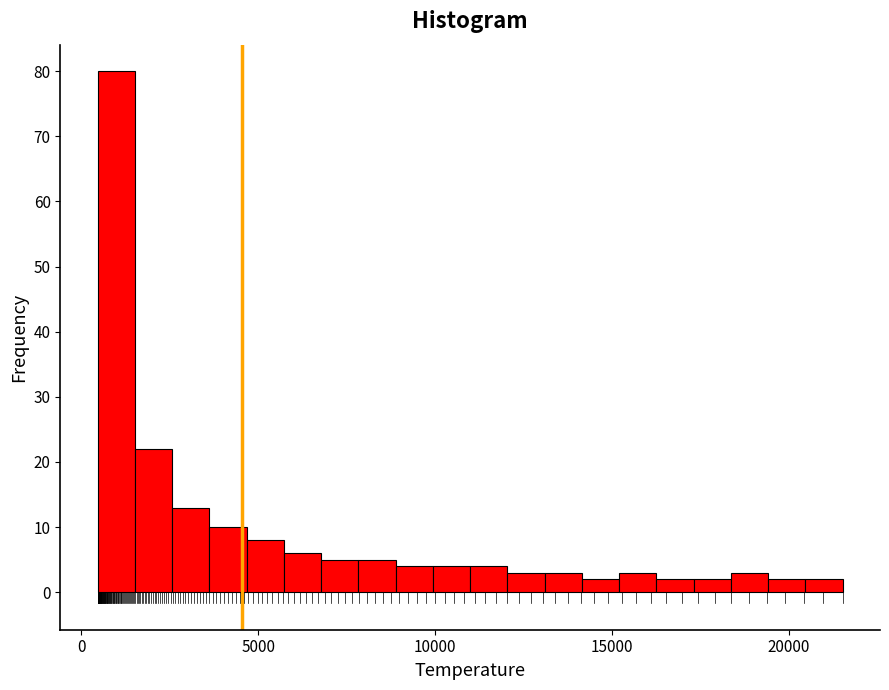

Read against the x-axis, roughly where is the centre of the tallest bar?

1000